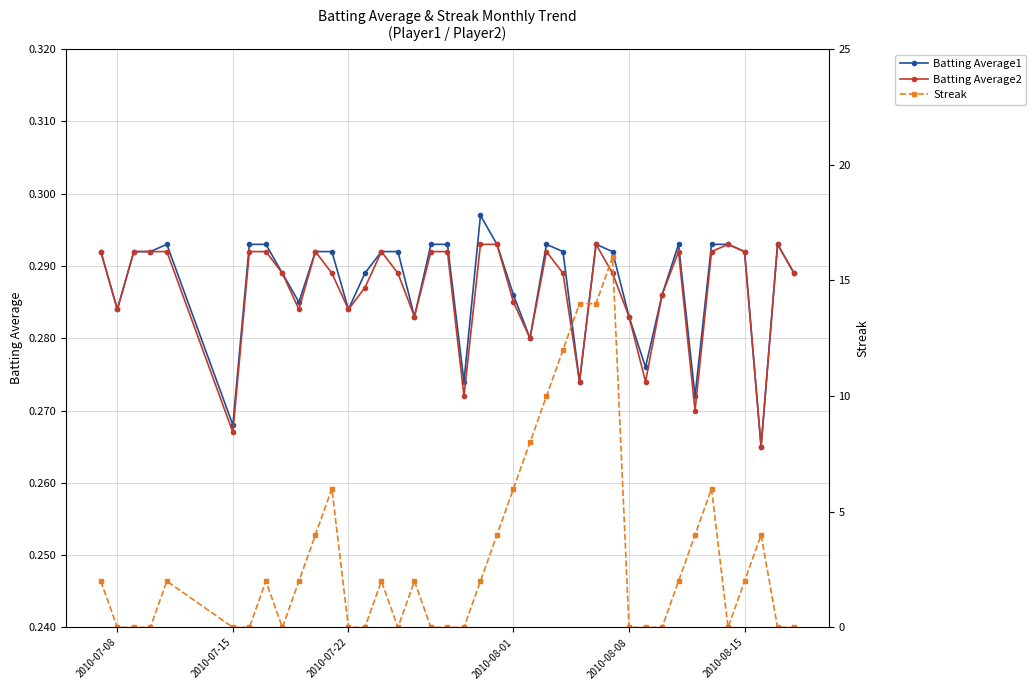

True or false: Batting Average1 has more than 2 interior local peaks.

True